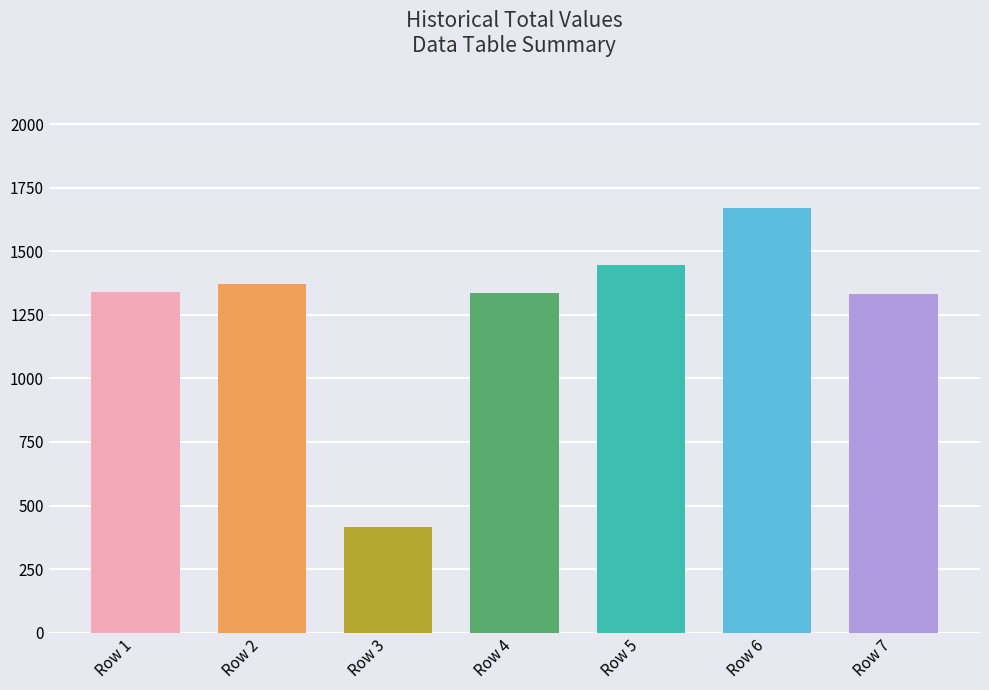

Does the chart contain any negative values?

No